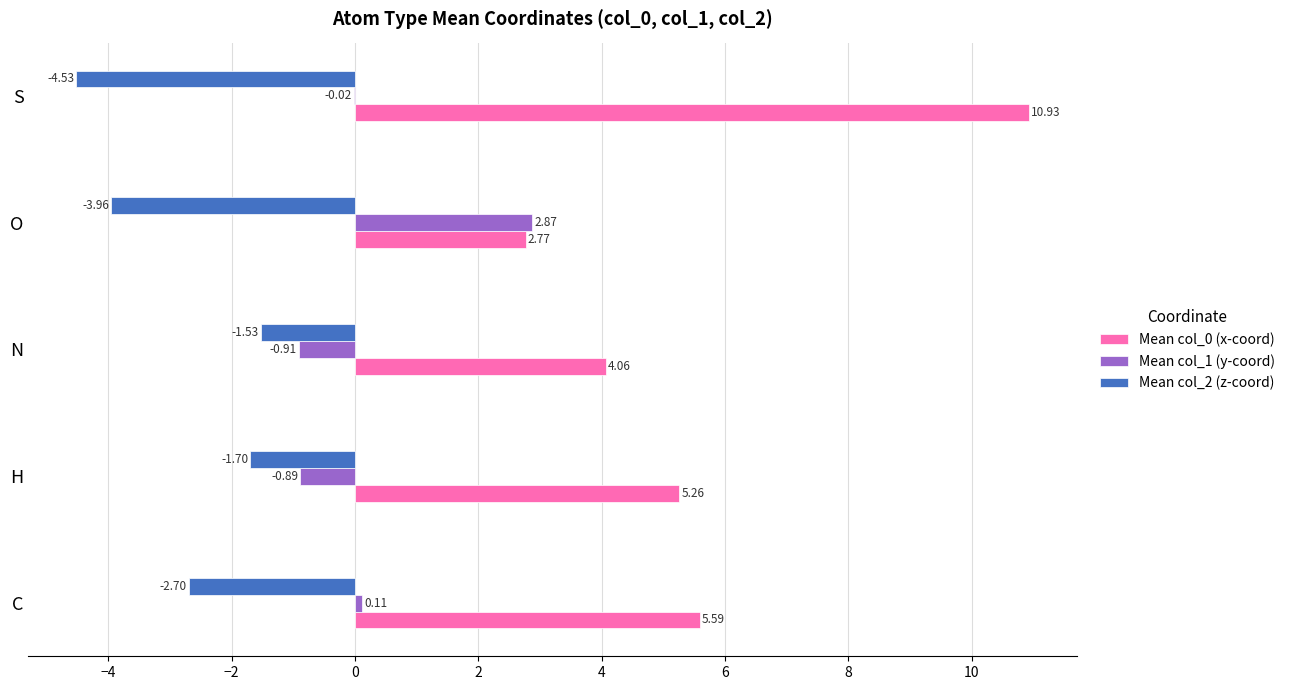

Which category has the highest value across all series?

S